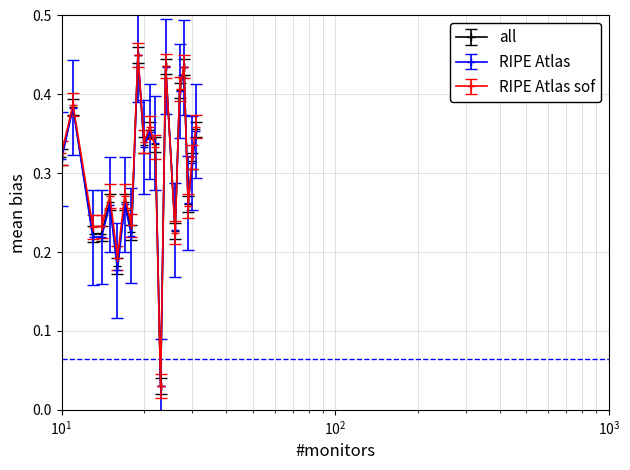

How many interior local peaks does the RIPE Atlas series have?

7